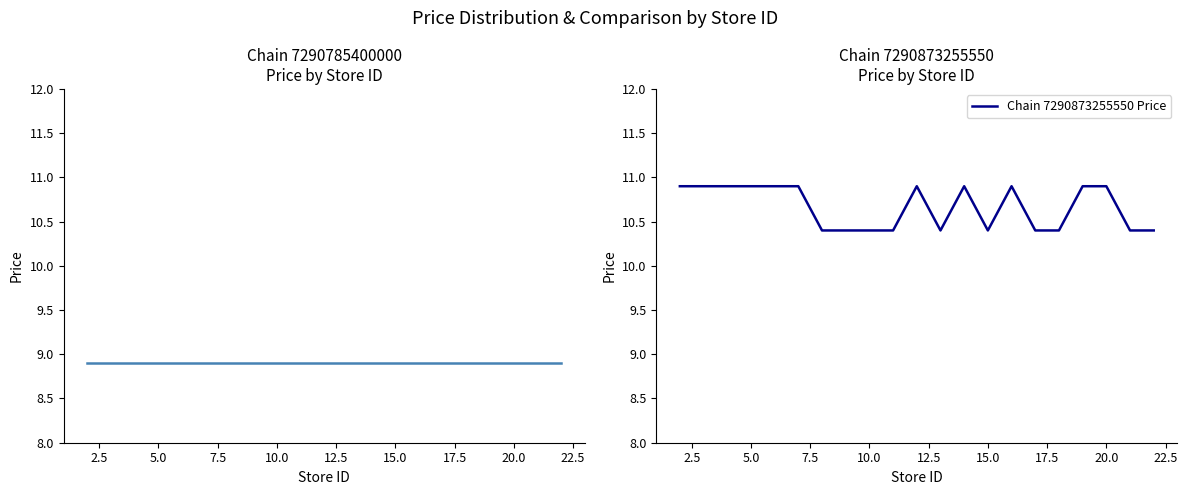

What is the lowest value of the Chain 7290873255550 Price series?

10.4